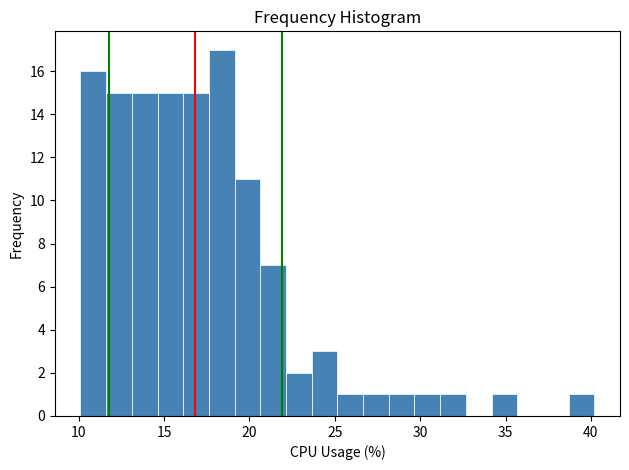

Around what value on the x-axis is the tallest bar? Give the approximate position of its centre, as read against the axis.

18.5